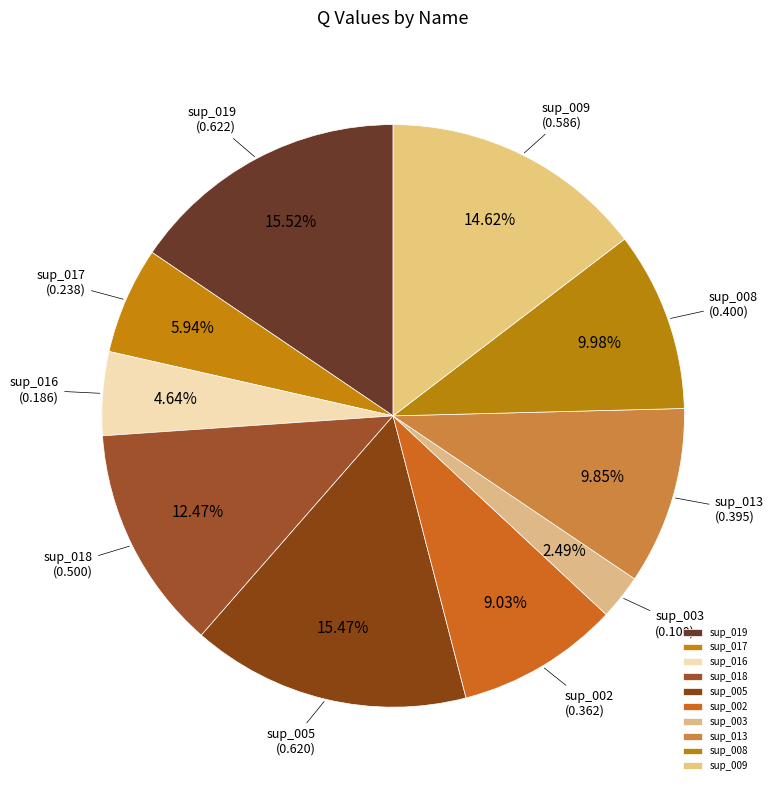

To the nearest percent, what is the difference between the largest and smallest slice percentages?

13%